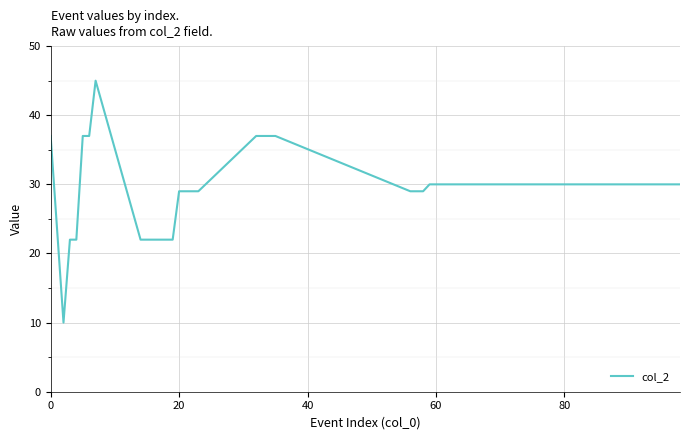

What is the difference between the maximum and minimum values?

35